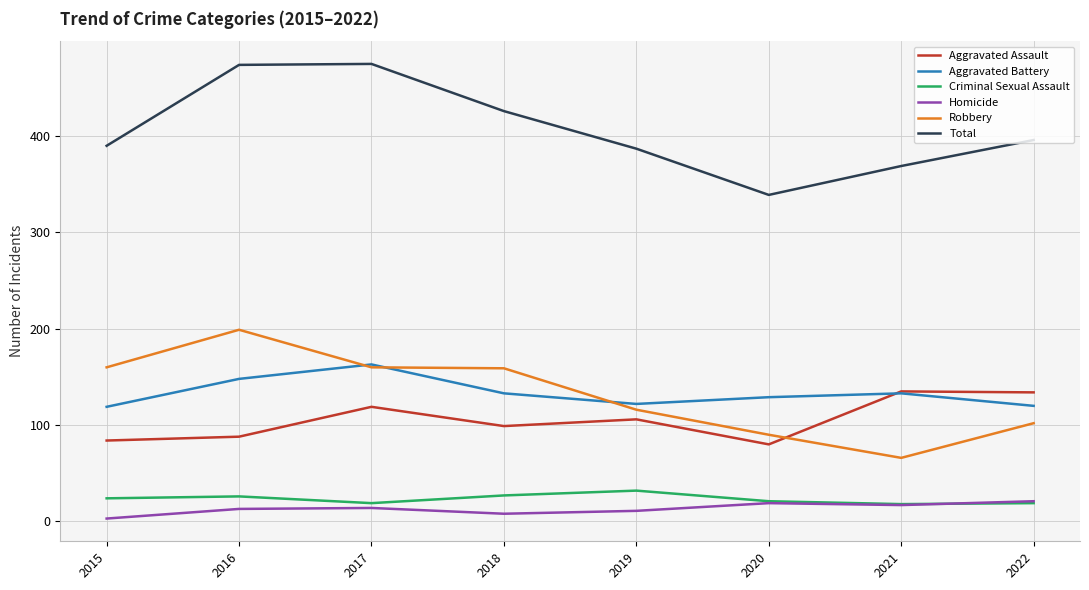

What is the difference between the Aggravated Battery values at 2022 and 2020?

9